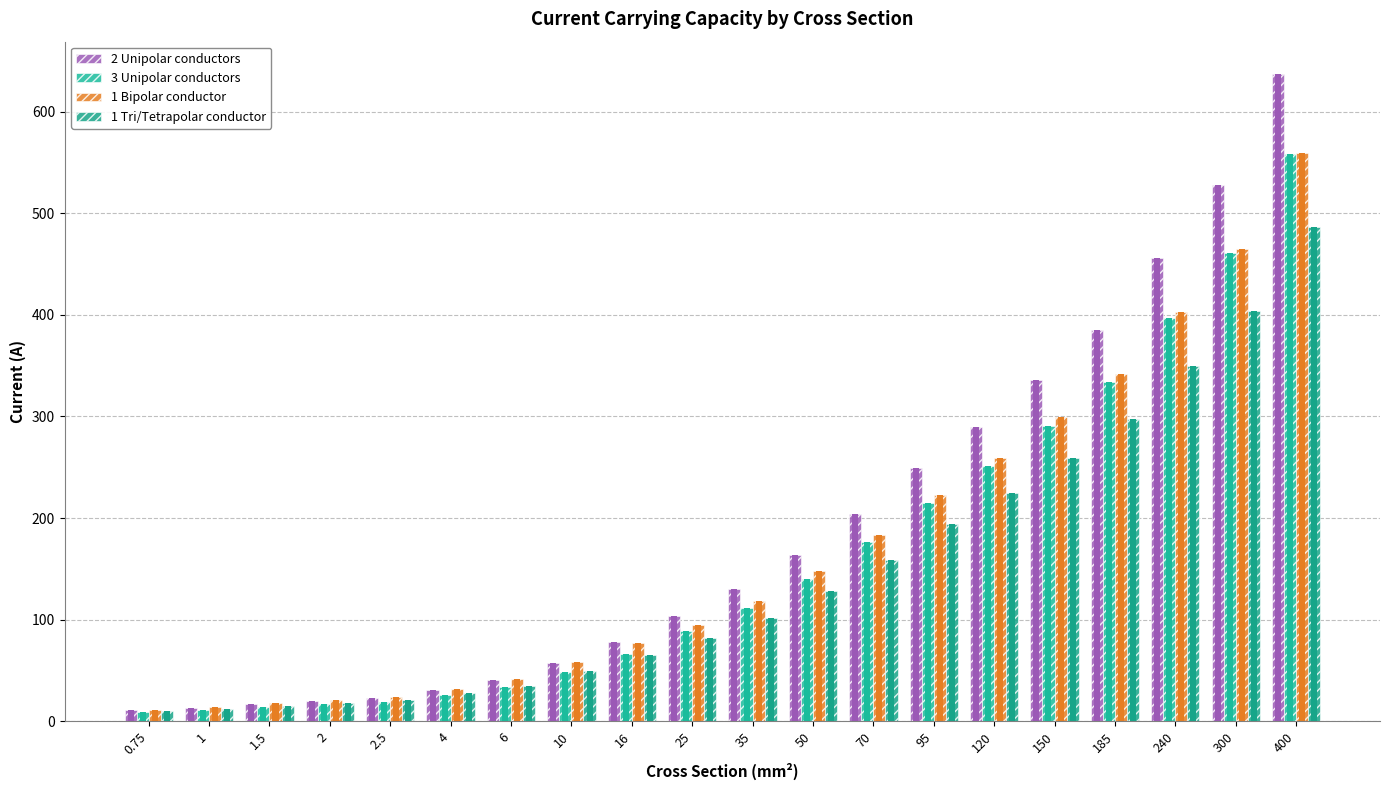

What are all the series names shown in the legend?

2 Unipolar conductors, 3 Unipolar conductors, 1 Bipolar conductor, 1 Tri/Tetrapolar conductor